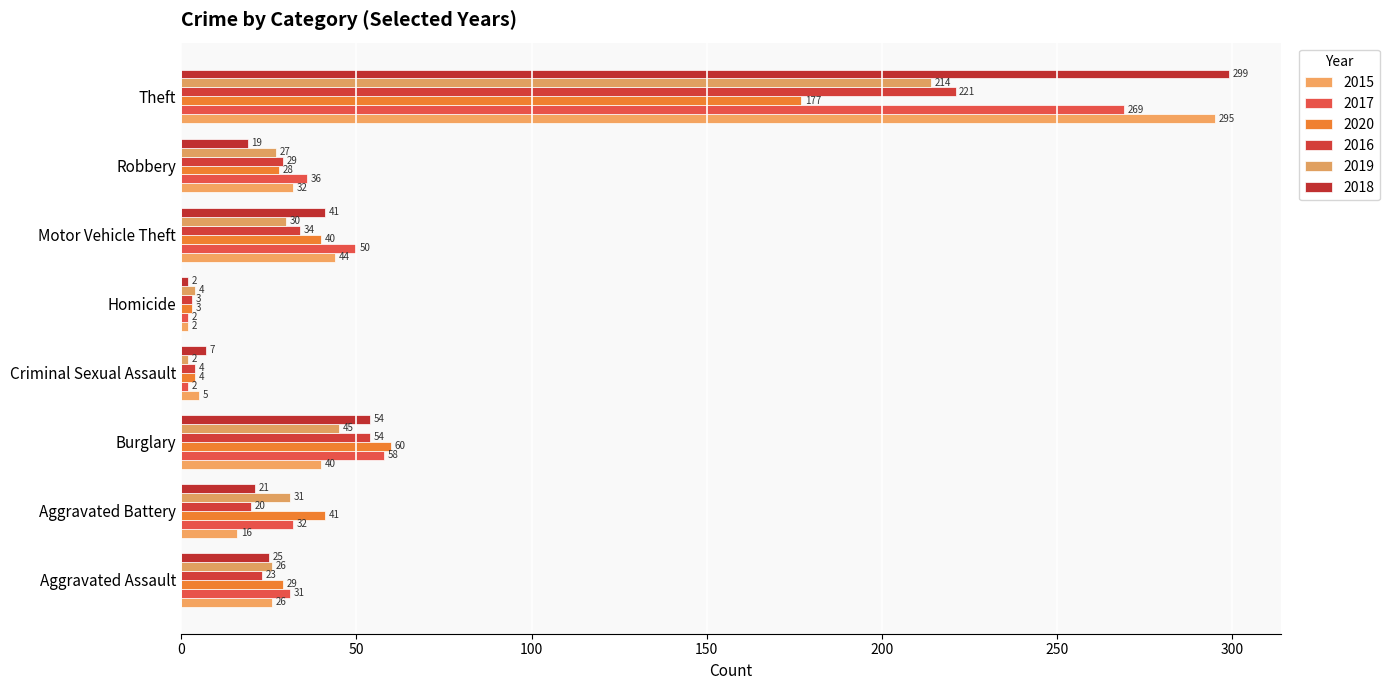

What position from the right is Burglary?

6